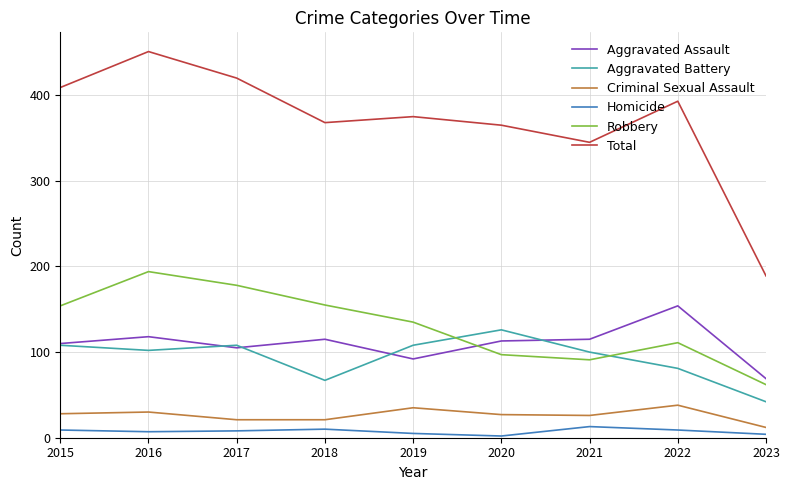

Where does the Robbery series first go above 135?

2015